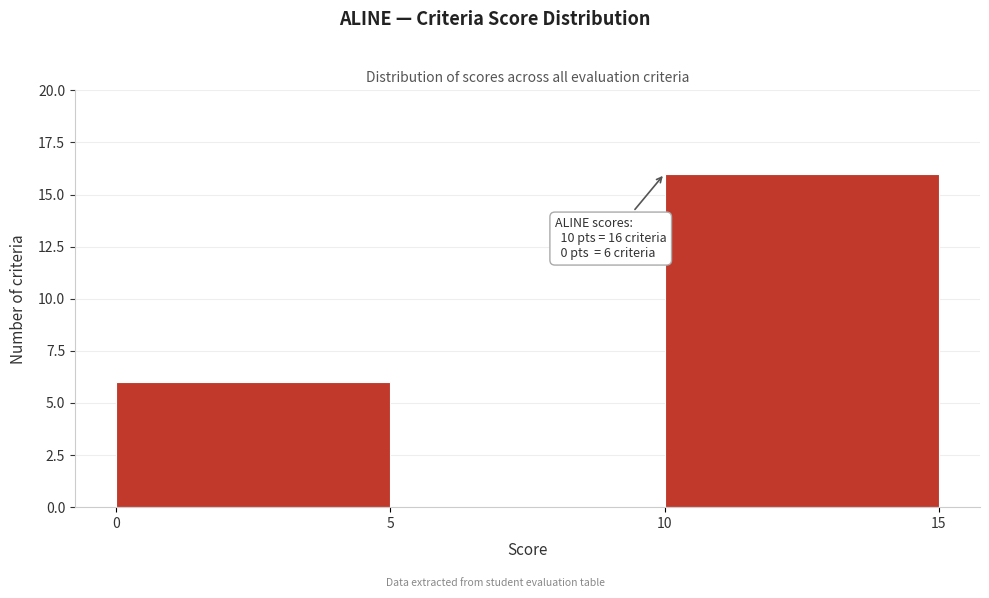

Over which range of the x-axis is the bar tallest?

10 to 15